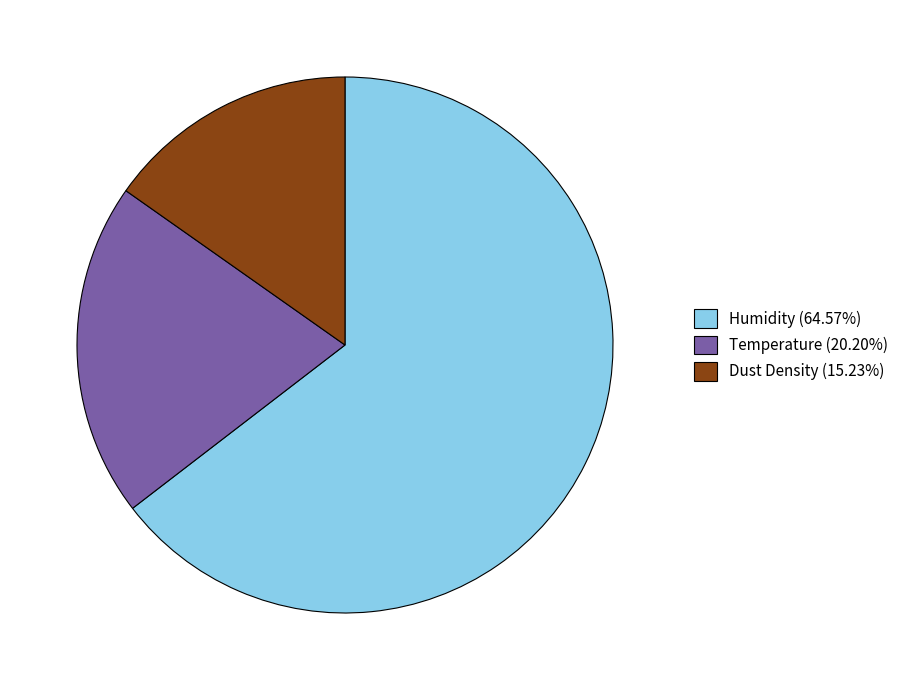

Which slice is the largest?

Humidity